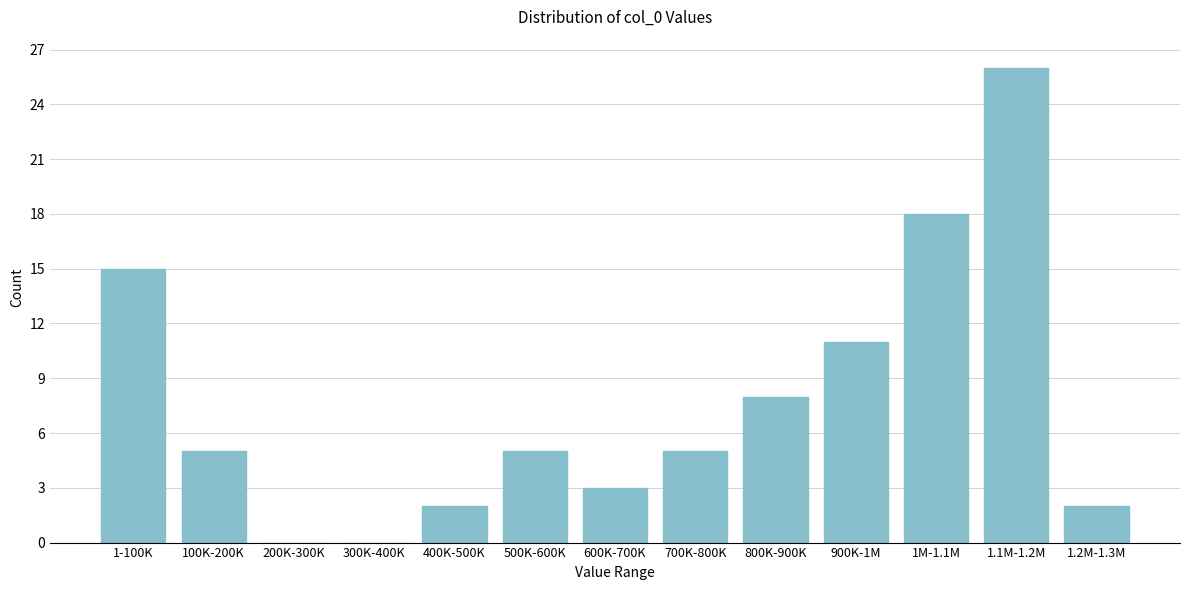

Reading right to left, transcribe all the data shown in this chart.

1.2M-1.3M=2	1.1M-1.2M=26	1M-1.1M=18	900K-1M=11	800K-900K=8	700K-800K=5	600K-700K=3	500K-600K=5	400K-500K=2	300K-400K=0	200K-300K=0	100K-200K=5	1-100K=15